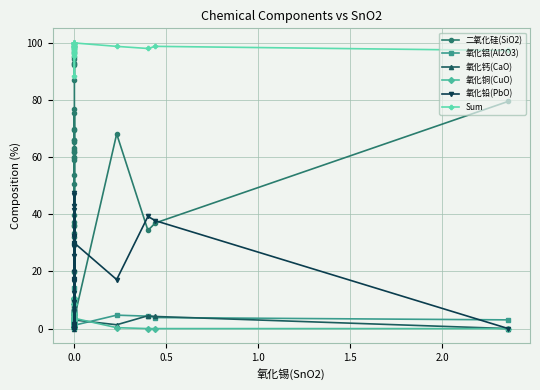

What is the difference between the maximum and second lowest values in the 氧化铅(PbO) series?

47.4